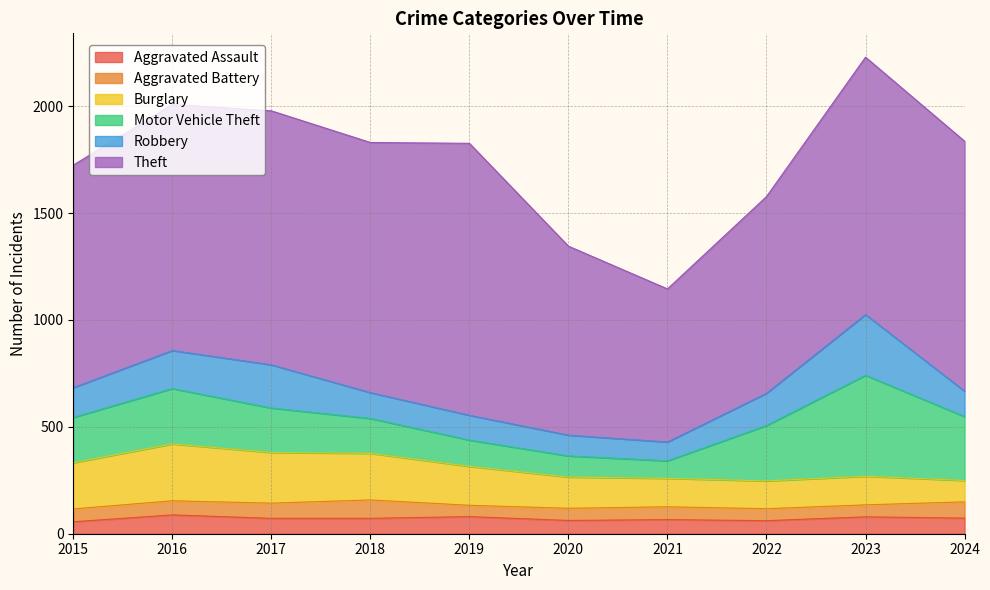

Which has a higher value, 2022 or 2015?

2022